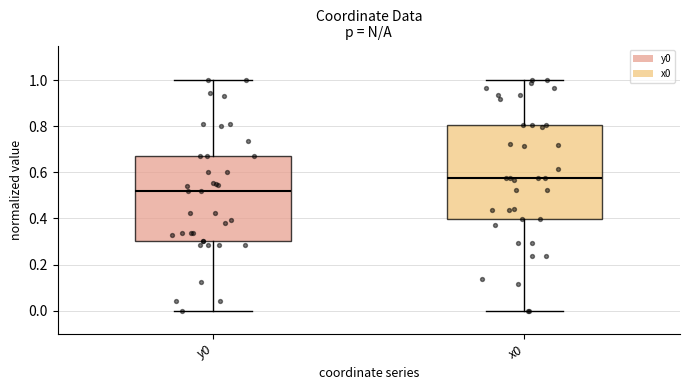

Which box has the highest median line?

x0